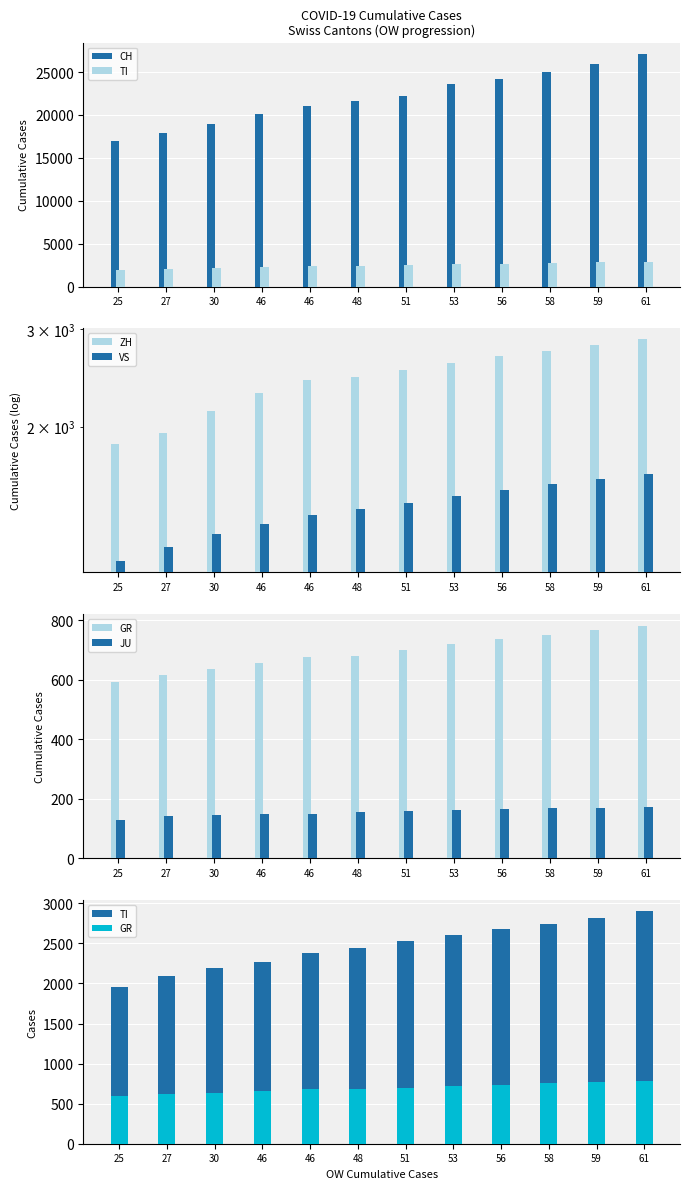

Reading left to right, extract all data points from this chart.

CH: 25=17005	27=17942	30=18979	46=20062	46=21035	48=21605	51=22183	53=23574	56=24228	58=25049	59=25964	61=27078
TI: 25=1962	27=2091	30=2195	46=2271	46=2377	48=2442	51=2535	53=2607	56=2680	58=2742	59=2812	61=2900
ZH: 25=1859	27=1947	30=2136	46=2300	46=2428	48=2461	51=2533	53=2607	56=2678	58=2739	59=2803	61=2871
VS: 25=1144	27=1211	30=1282	46=1334	46=1385	48=1418	51=1457	53=1497	56=1537	58=1573	59=1608	61=1645
GR: 25=591	27=617	30=635	46=655	46=678	48=680	51=701	53=720	56=738	58=752	59=767	61=782
JU: 25=128	27=140	30=145	46=149	46=149	48=154	51=158	53=162	56=165	58=168	59=170	61=173